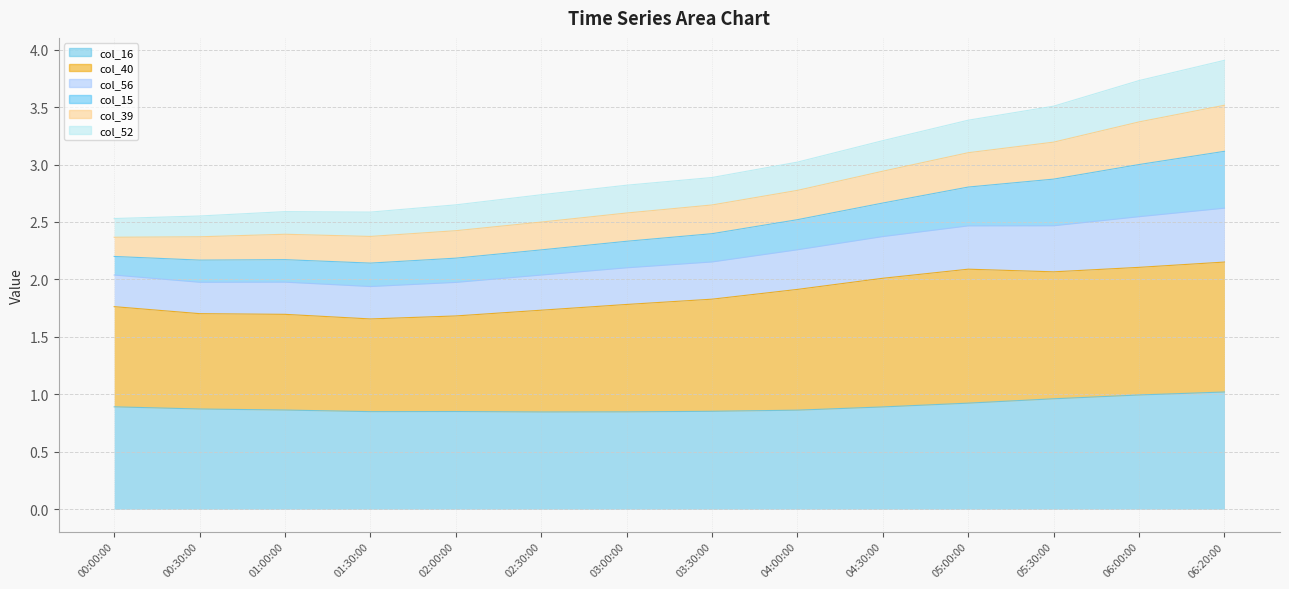

At which category is the sum across all series the highest?

06:20:00